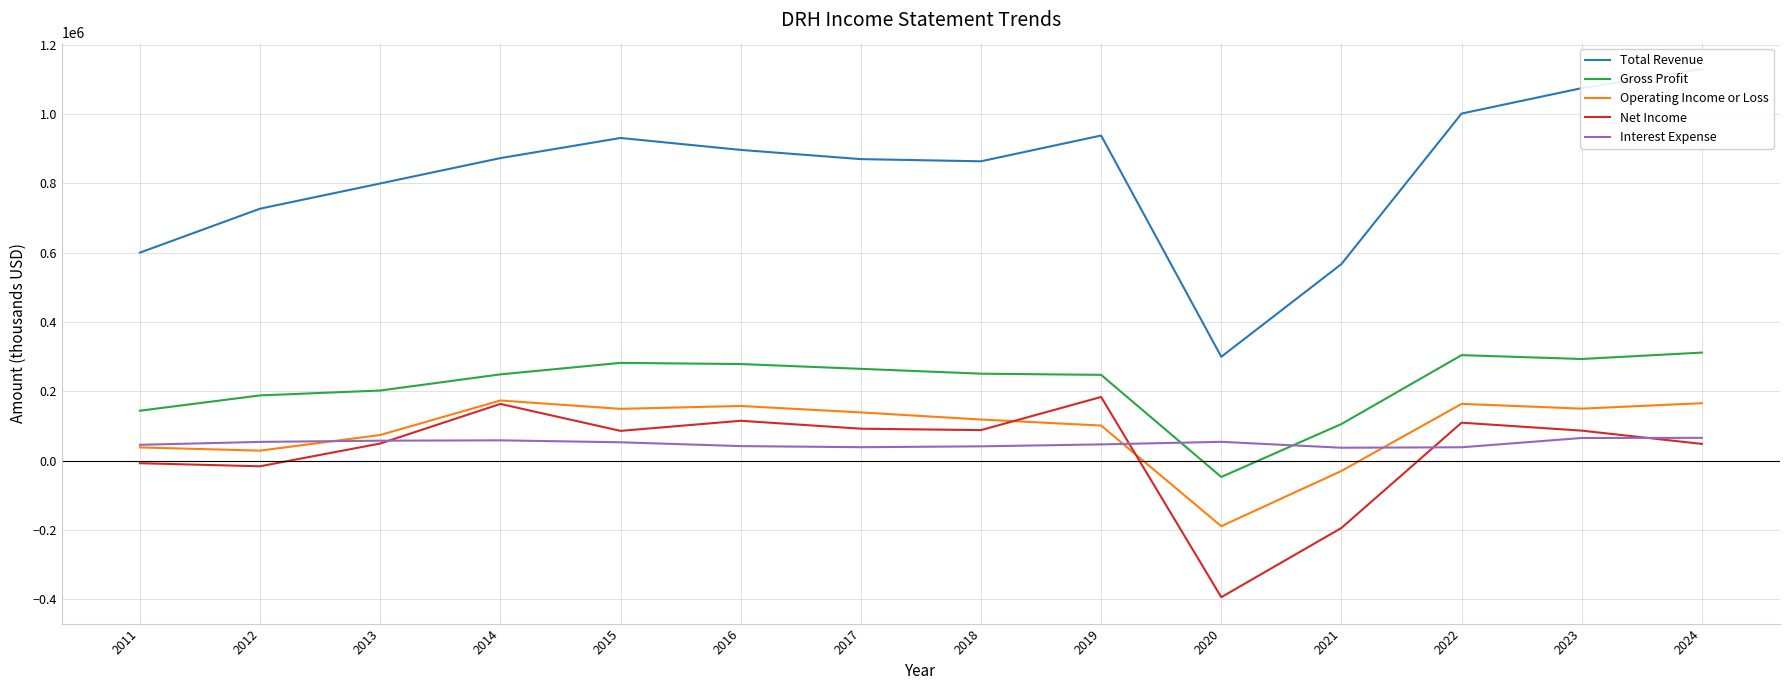

What is the sum of all Gross Profit values?

3072600